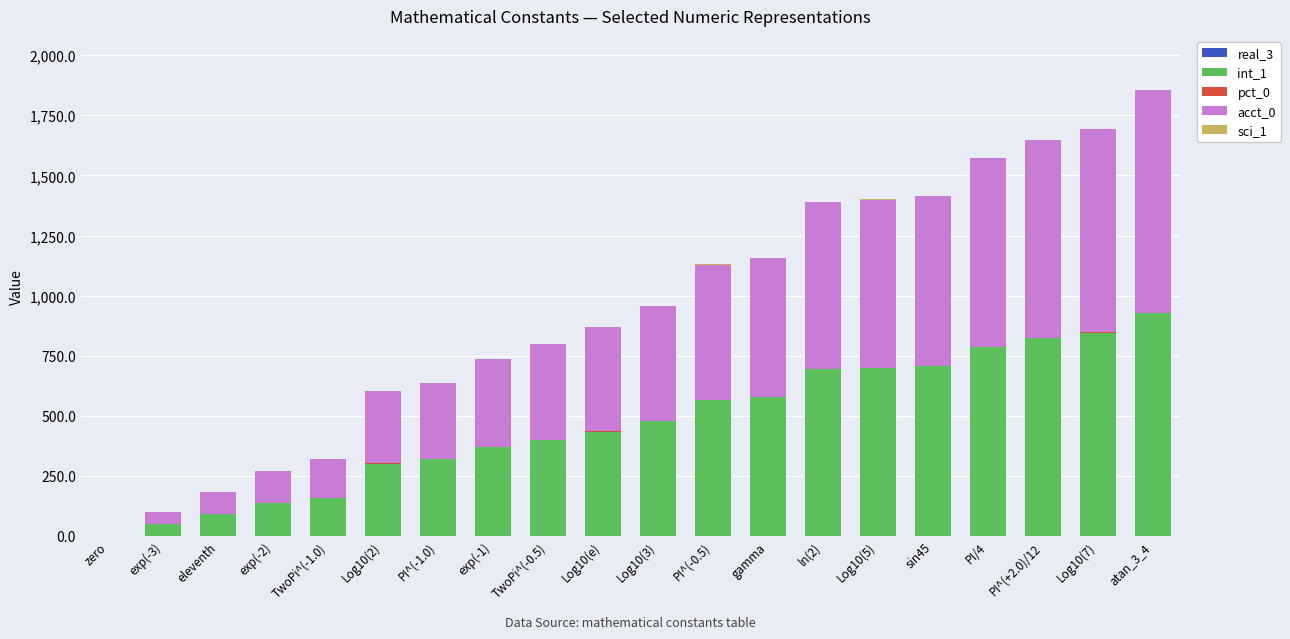

Does the chart contain stacked bars?

Yes